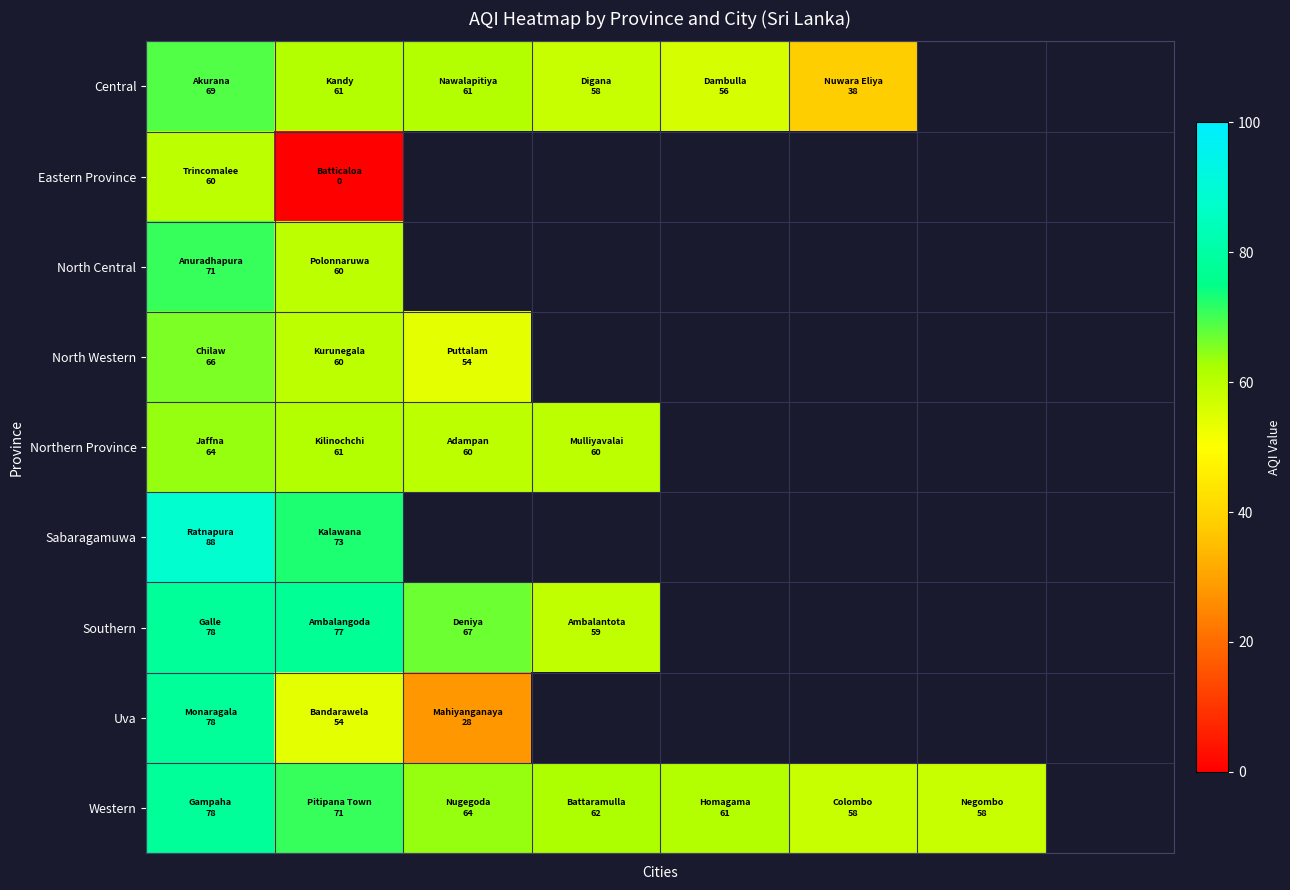

How many categories are shown in the chart?

8